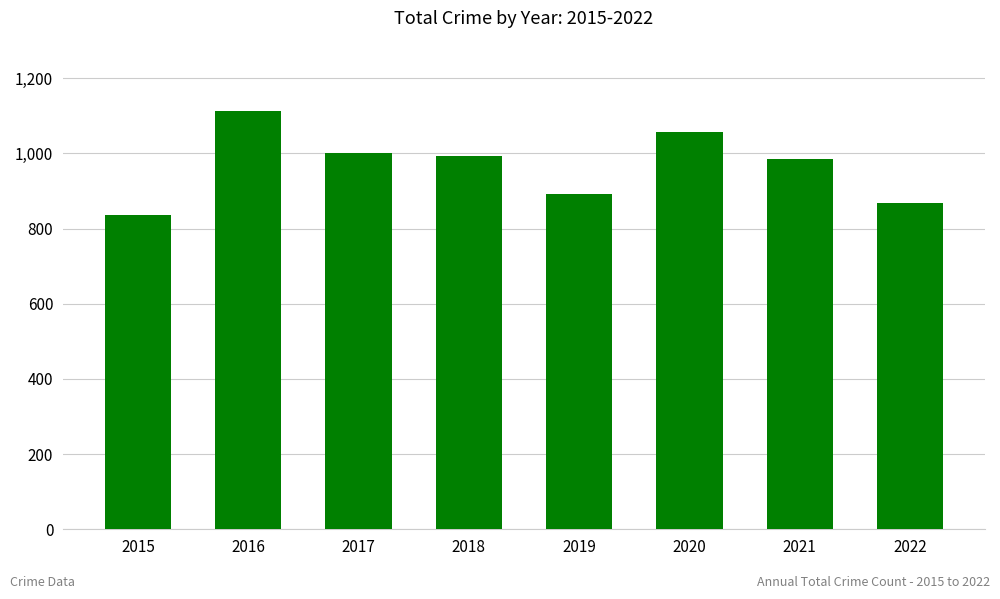

What is the ratio of the value at 2017 to the value at 2018?

1.0